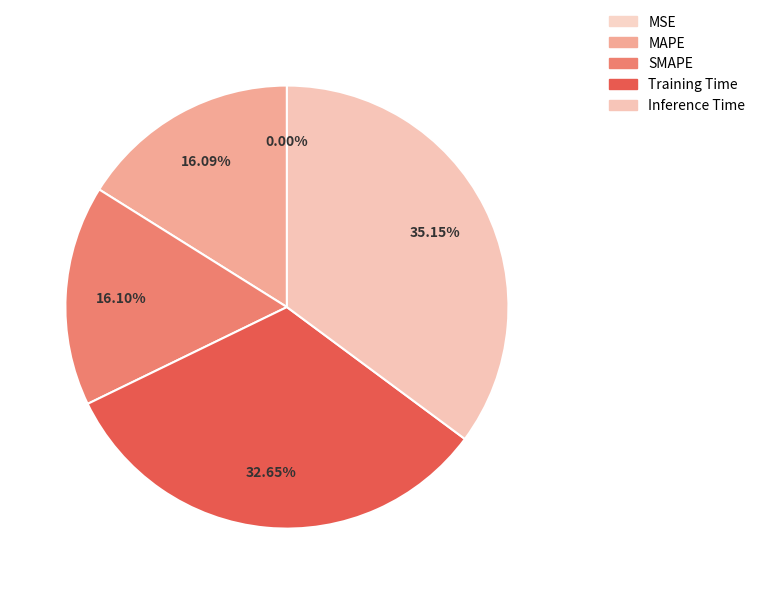

Is there a majority slice in this chart?

No